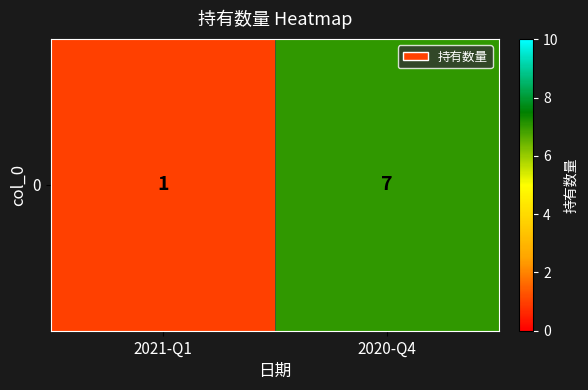

What is the difference between the maximum and minimum values?

6